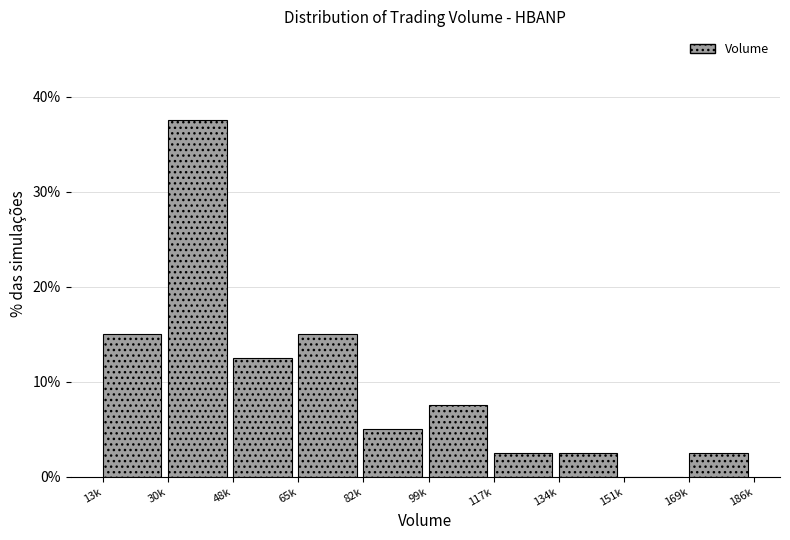

Reading left to right, list all the values displayed in this chart.

13k=15.0	30k=37.5	48k=12.5	65k=15.0	82k=5.0	99k=7.5	117k=2.5	134k=2.5	151k=0.0	169k=2.5